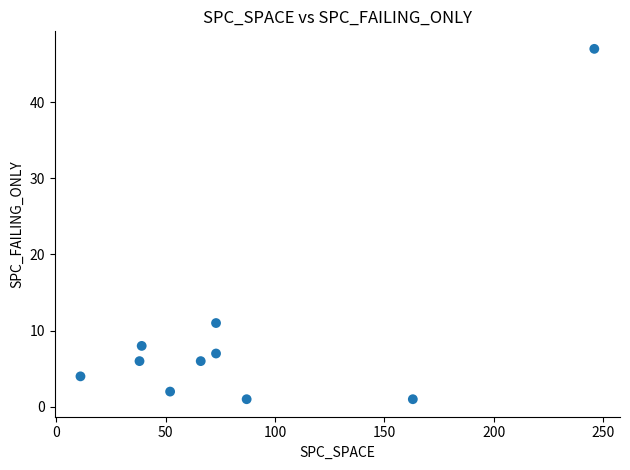

What is the average X value?

85